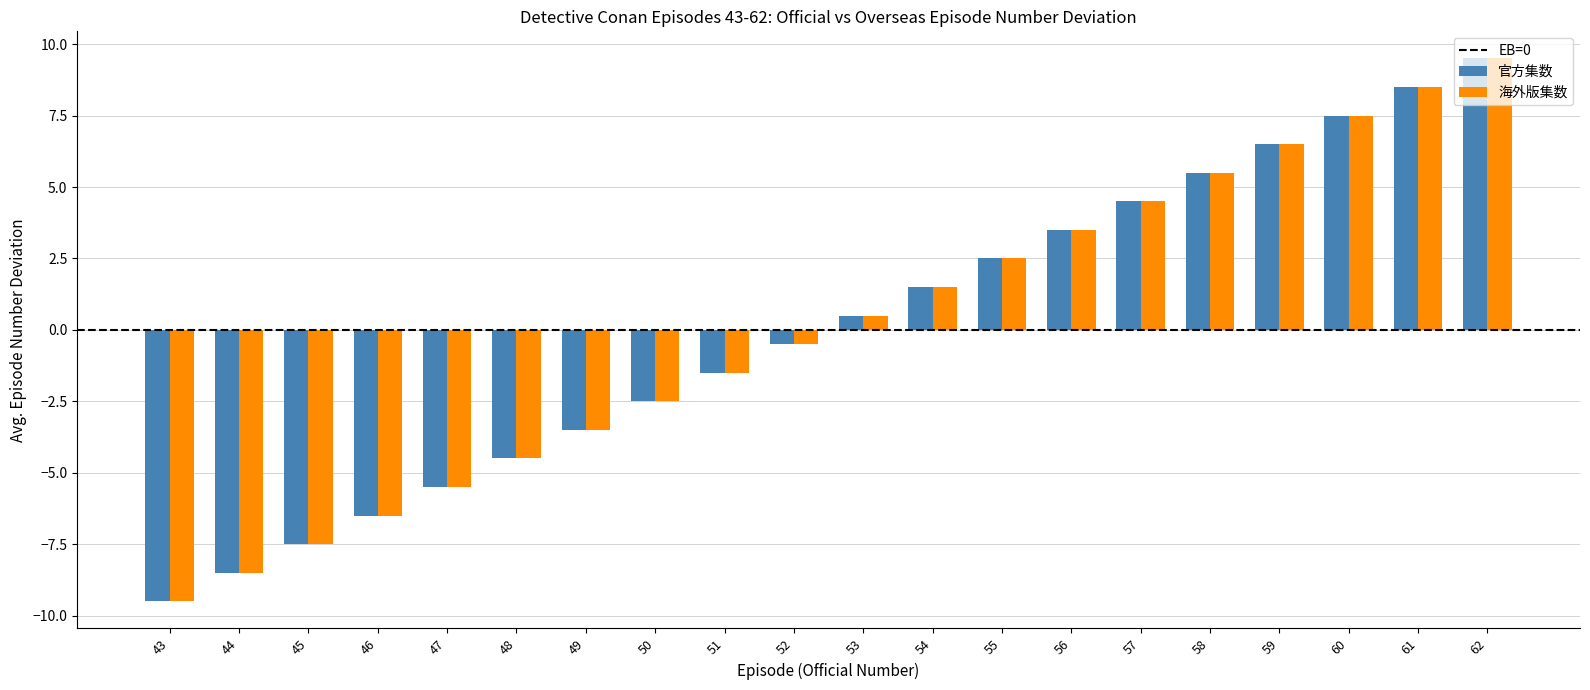

Reading left to right, list all the values displayed in this chart.

官方集数: -9.5	-8.5	-7.5	-6.5	-5.5	-4.5	-3.5	-2.5	-1.5	-0.5	0.5	1.5	2.5	3.5	4.5	5.5	6.5	7.5	8.5	9.5
海外版集数: -9.5	-8.5	-7.5	-6.5	-5.5	-4.5	-3.5	-2.5	-1.5	-0.5	0.5	1.5	2.5	3.5	4.5	5.5	6.5	7.5	8.5	9.5